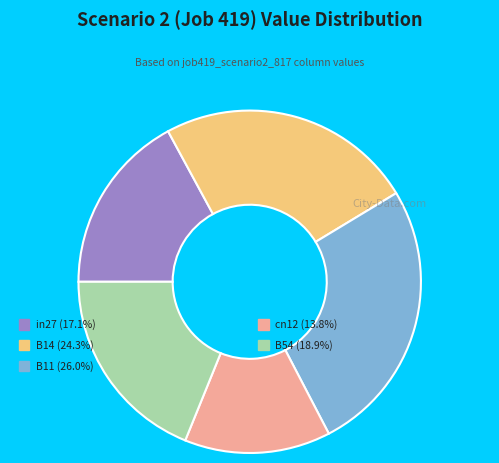

The cn12 slice represents 14% of the pie. True or false?

True